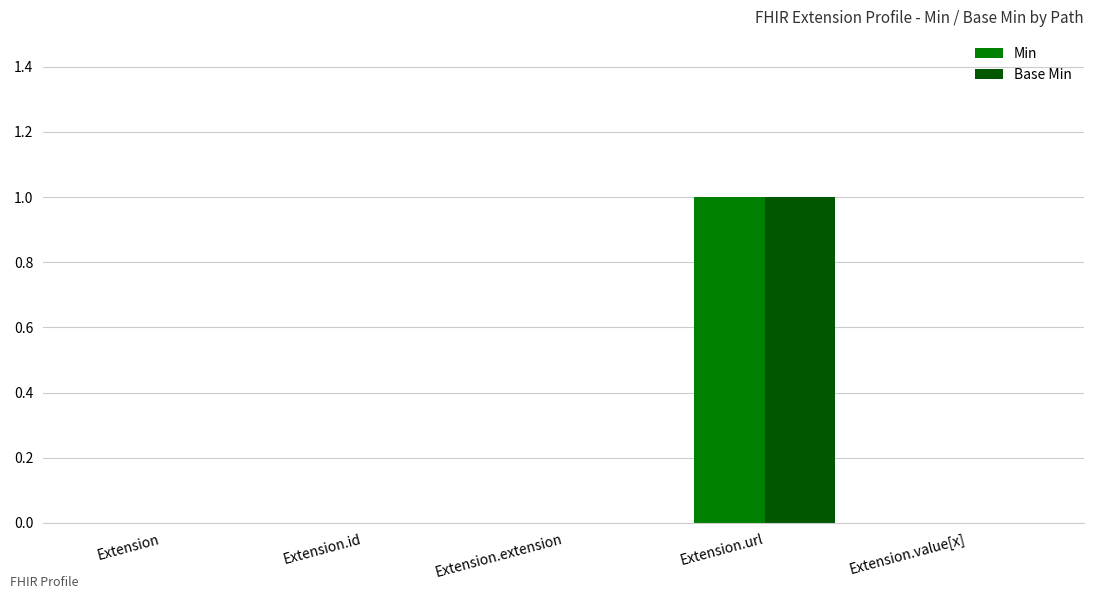

Are the bars grouped side by side (vs. stacked)?

Yes